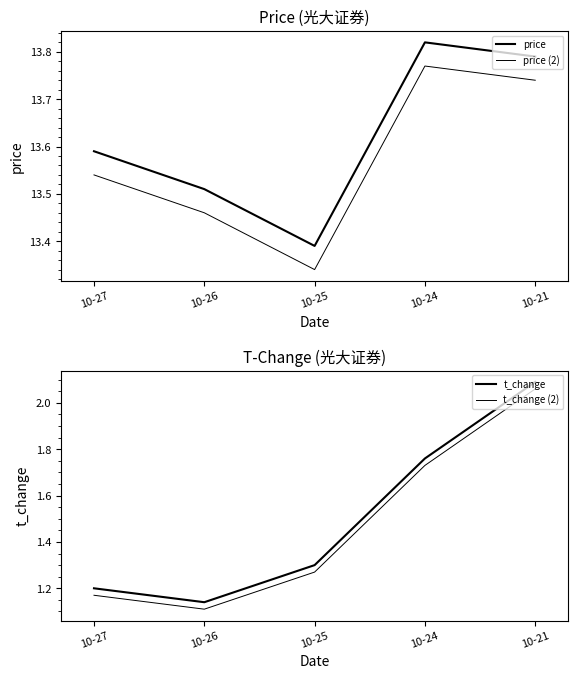

What is the approximate value of price at 10-21?

13.8